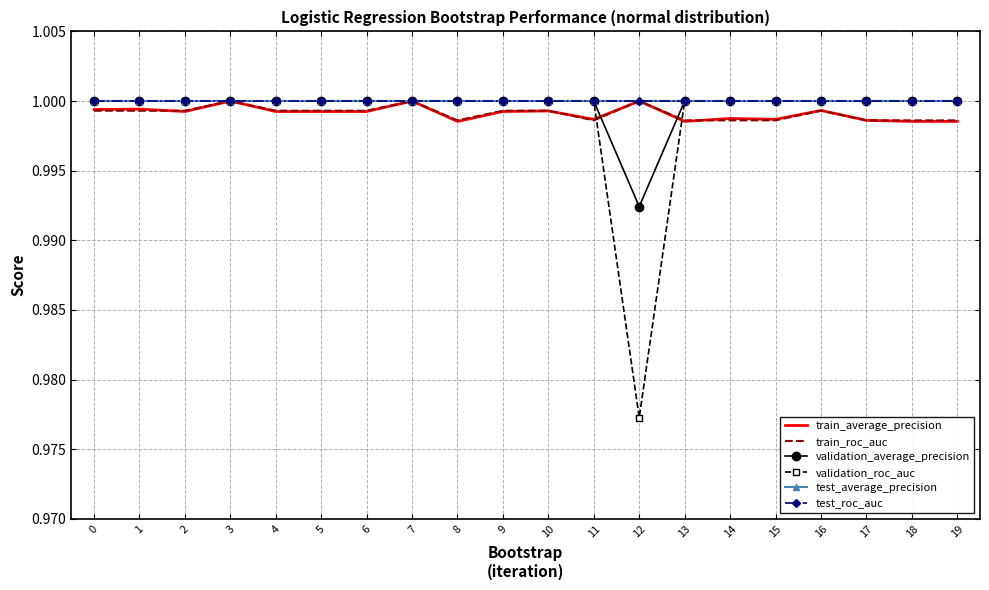

Which label corresponds to the largest value in the chart?

3